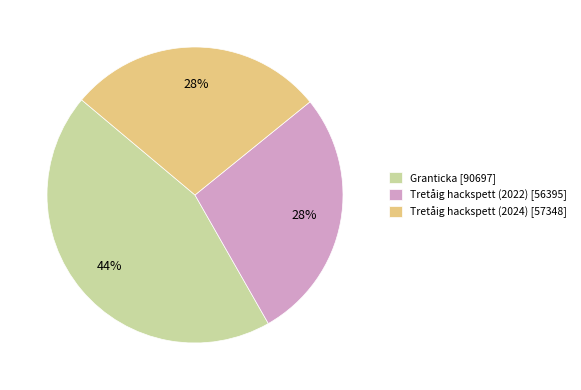

Which category has the biggest portion of the pie?

Granticka